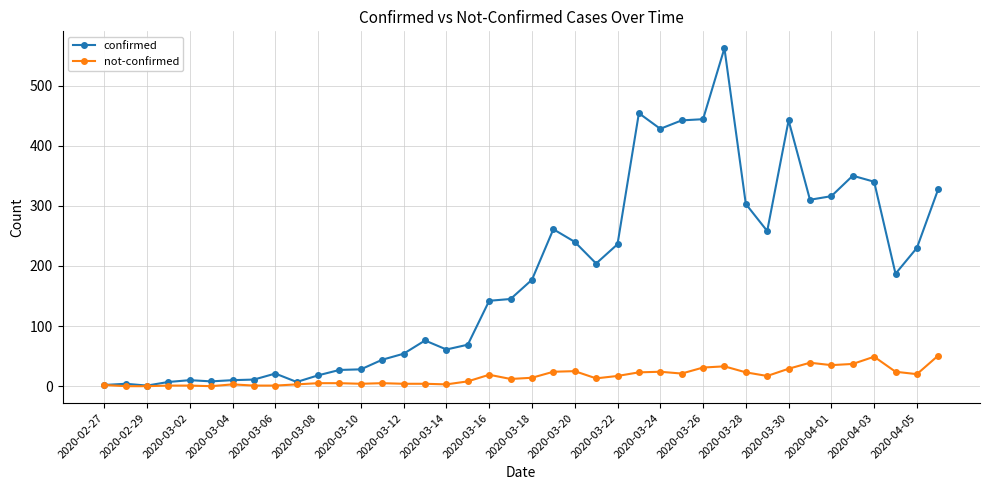

How many series are shown in this chart?

2